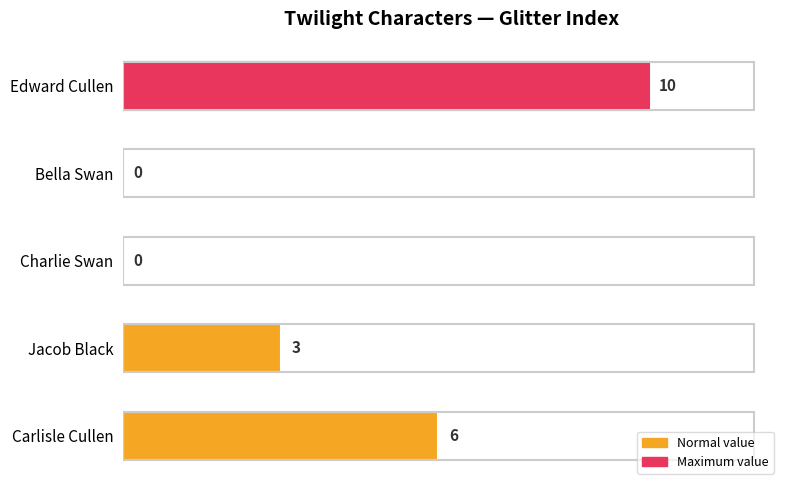

Reading top to bottom, extract all data points from this chart.

Edward Cullen=10	Bella Swan=0	Charlie Swan=0	Jacob Black=3	Carlisle Cullen=6